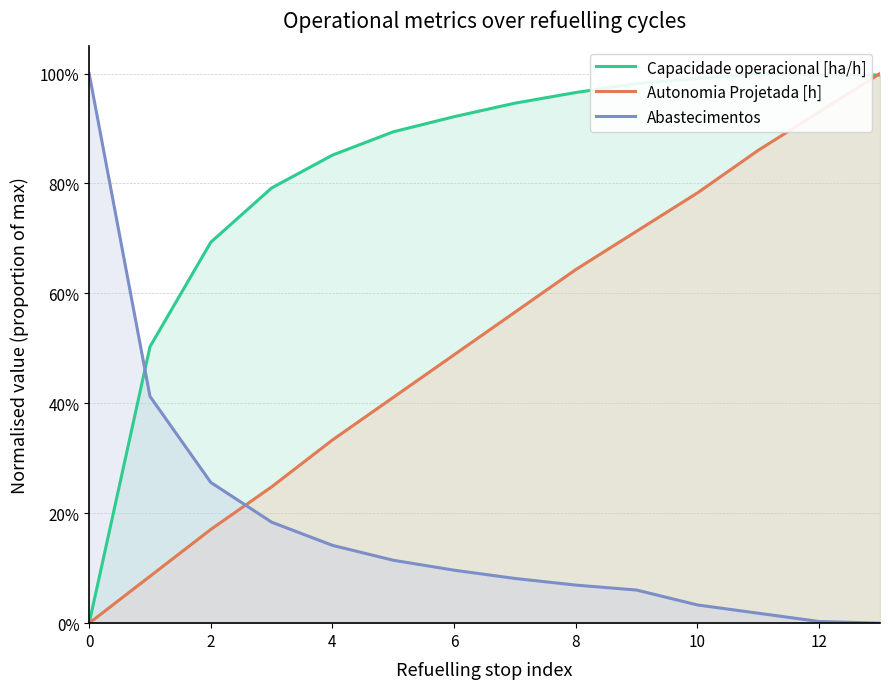

Is it true that Capacidade operacional [ha/h] equals 0.1 at 2?

False